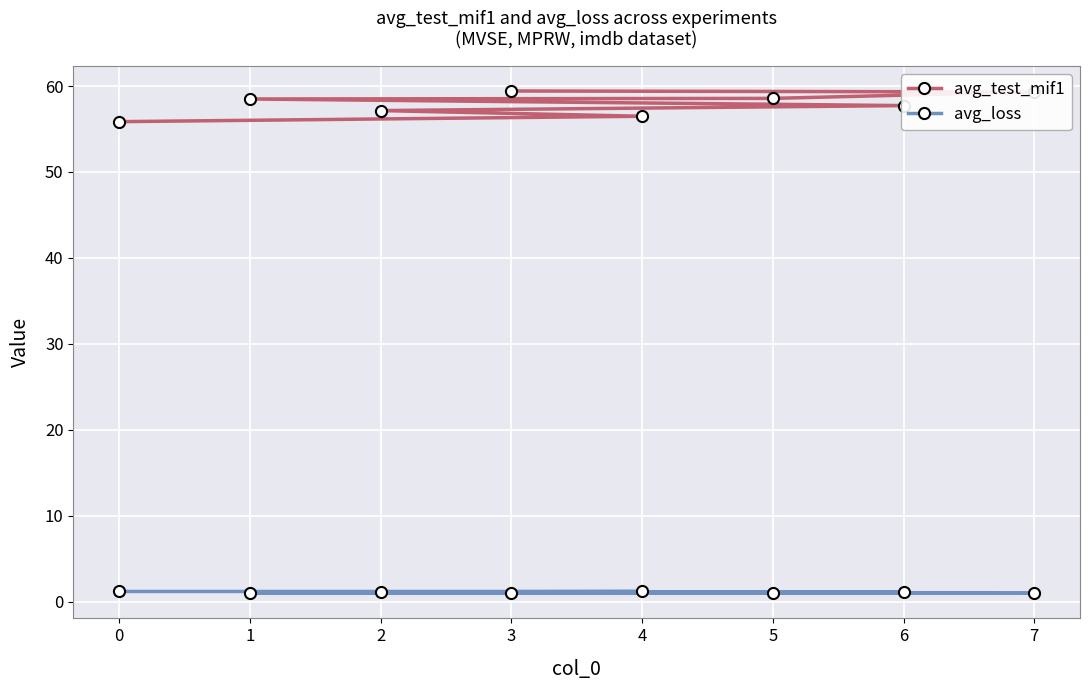

What is the sum of all avg_loss values?

8.5